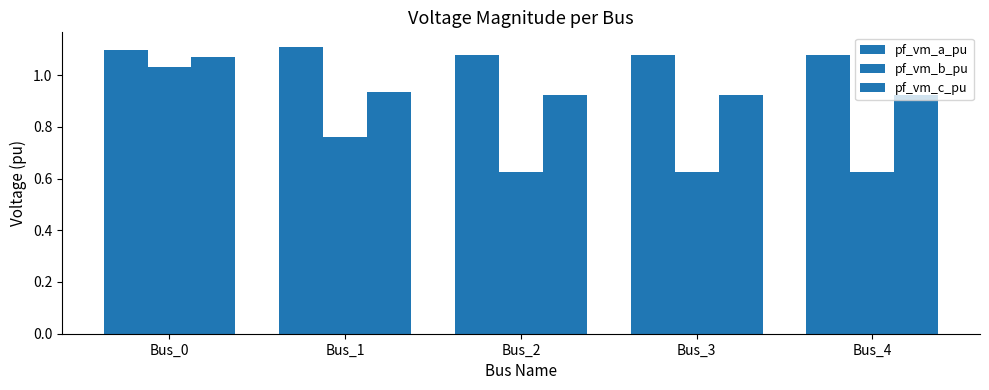

Does the chart contain stacked bars?

No